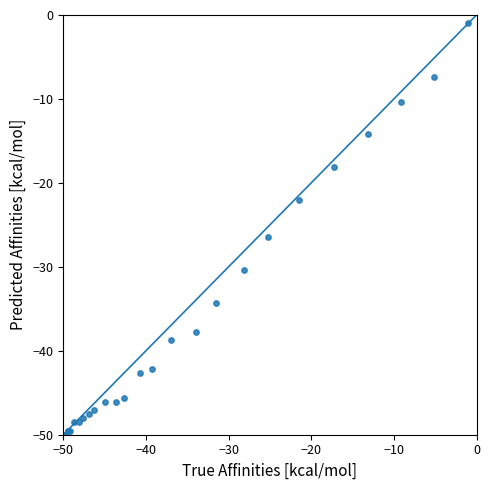

What Y value in the scatter plot is closest to -25?

-26.5